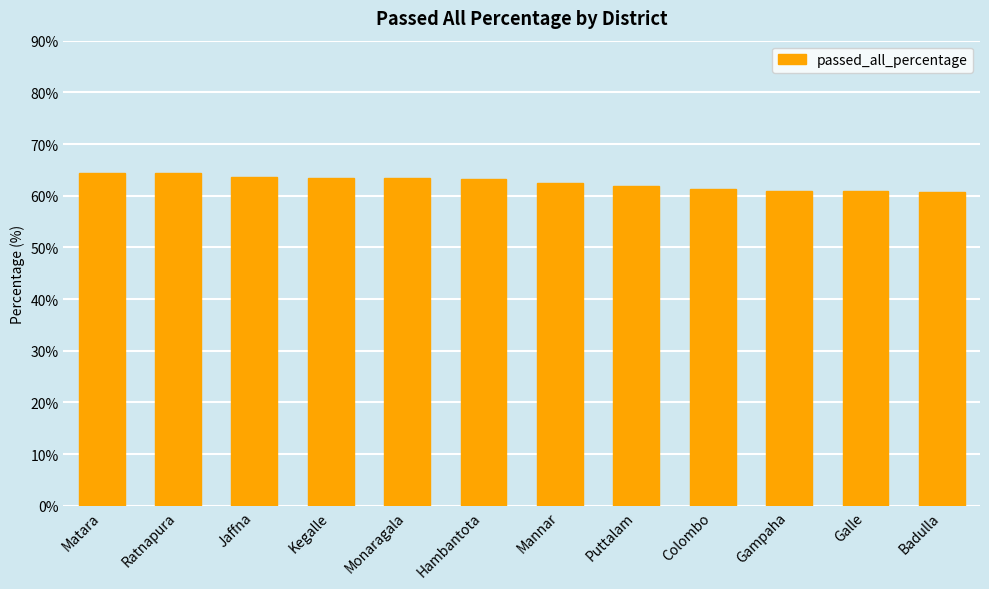

Are the bars horizontal?

No